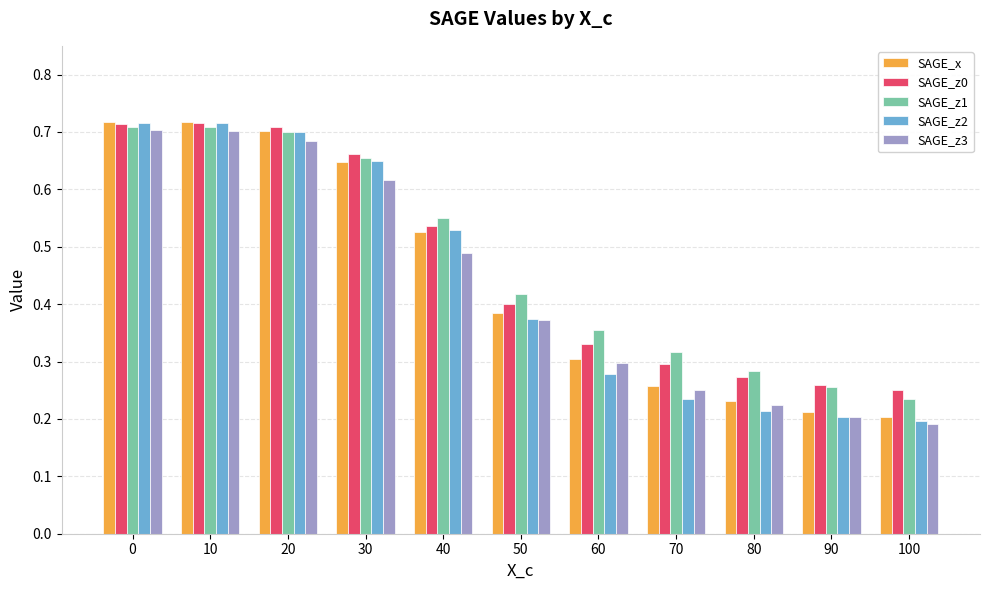

True or false: SAGE_z2 has a value of 0.7 at 20.

True